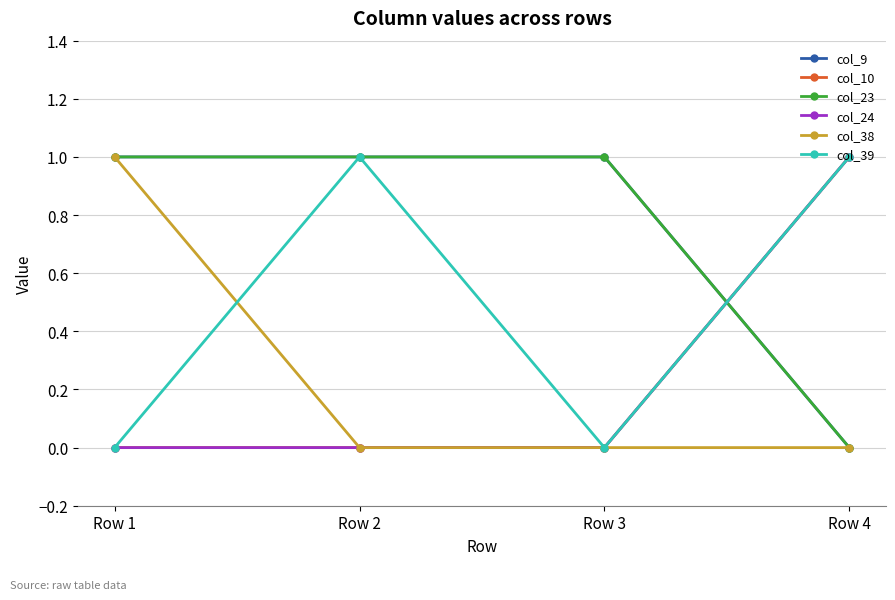

True or false: col_23 has more than 2 interior local peaks.

False